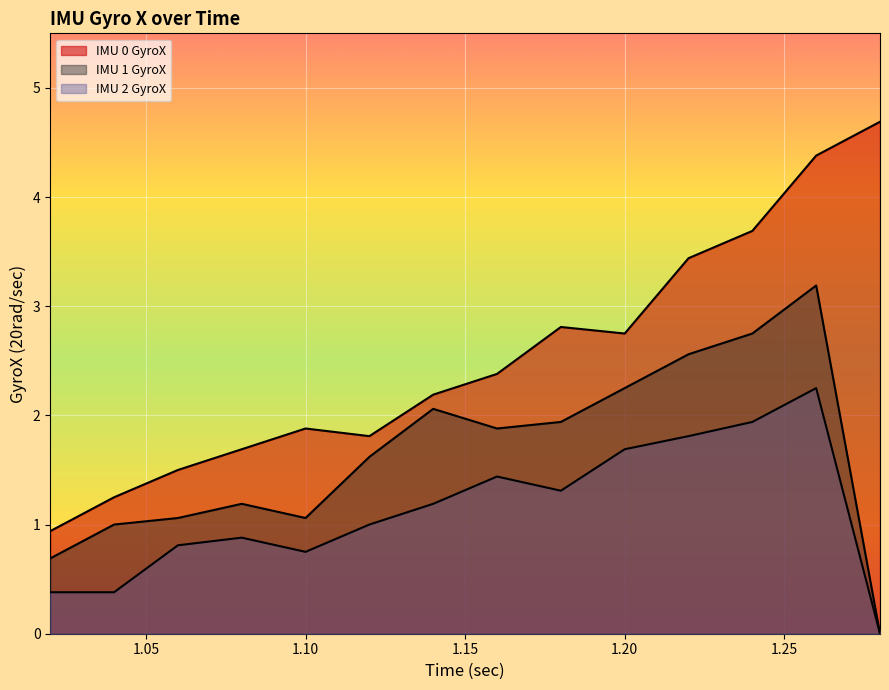

What position from the left is 1.06?

3